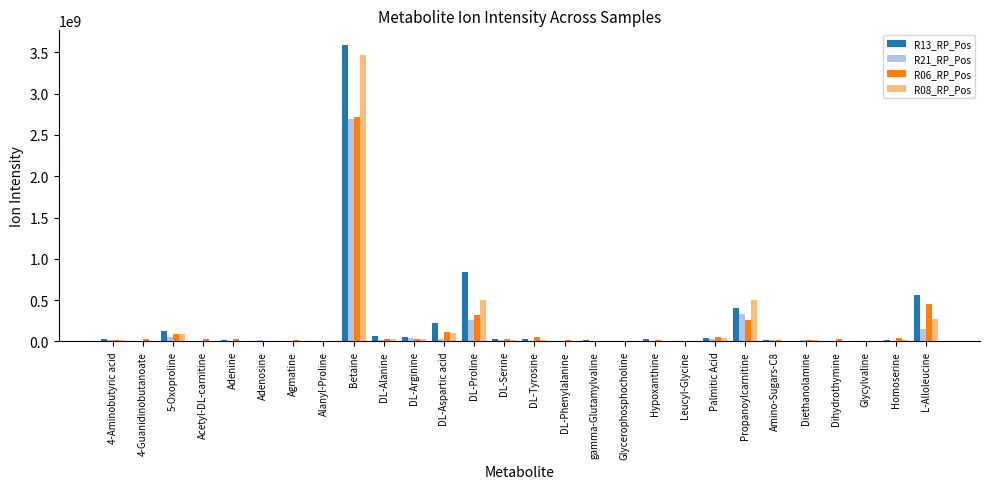

Which category has the highest value across all series?

Betaine